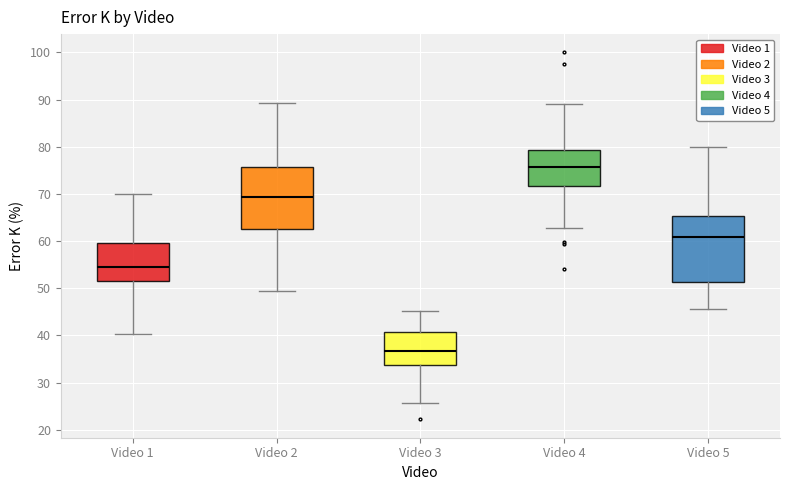

Where is the lower edge of the box for Video 3 on the y-axis? The values are not printed on the chart, so give them approximately, as read against the axis.

34